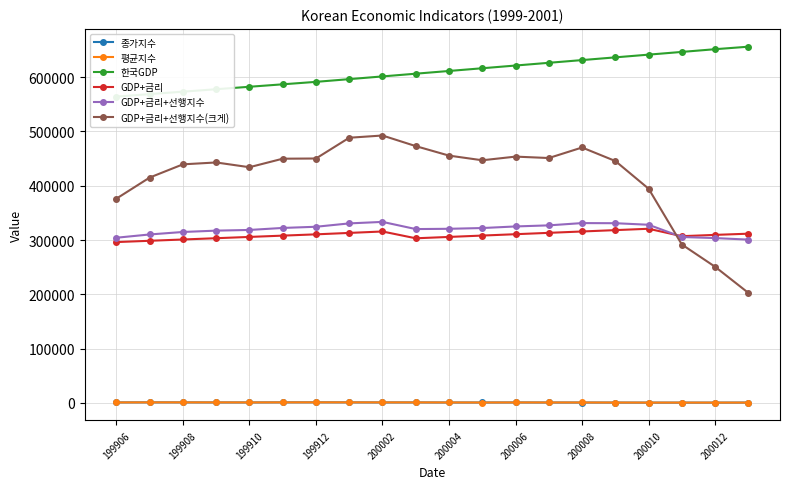

How many interior local peaks does the GDP+금리+선행지수 series have?

2